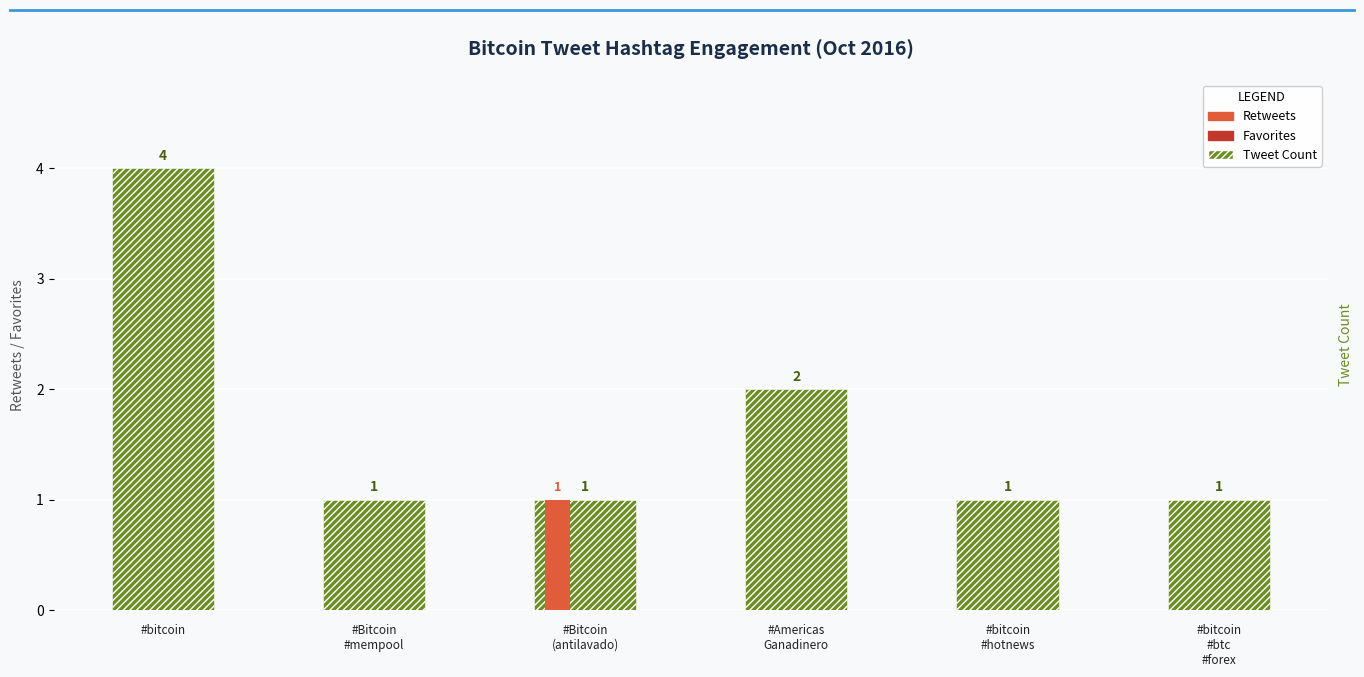

How many bars are there in total?

18